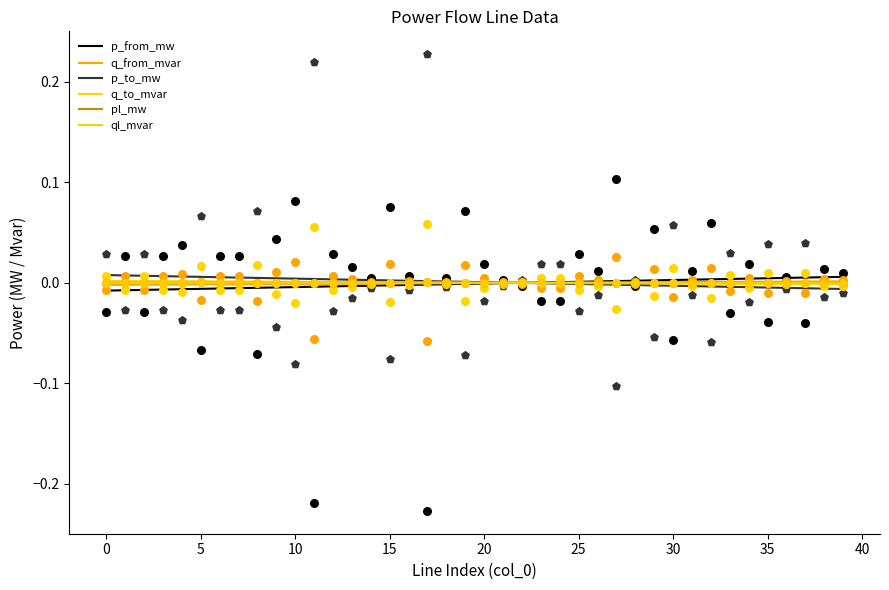

Which series has the largest Y range (max minus min)?

p_to_mw